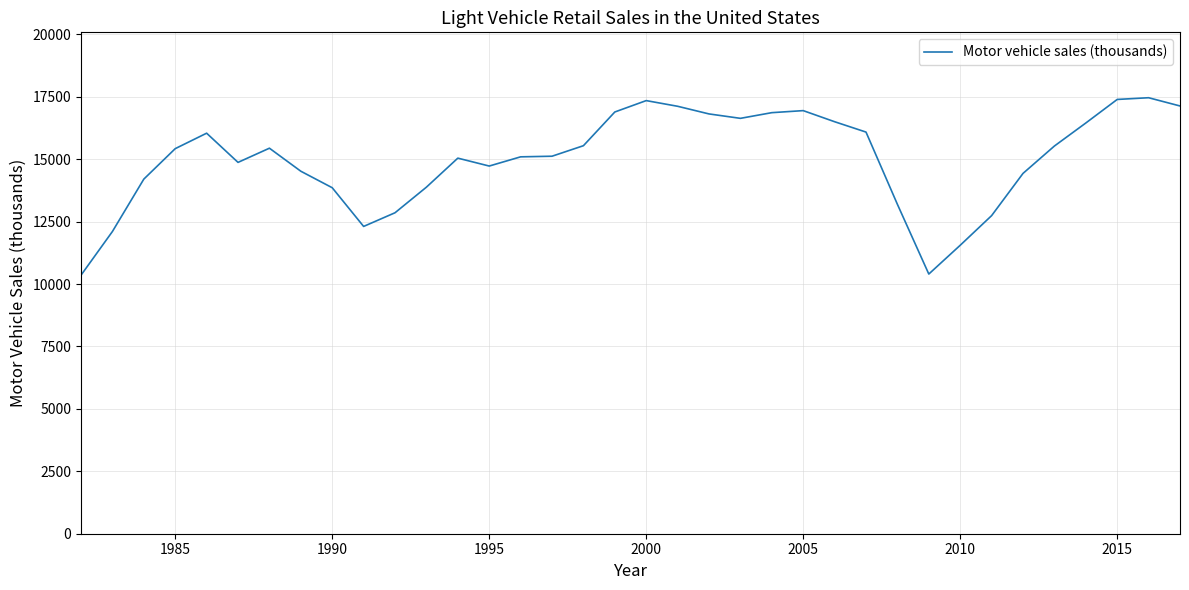

What is the greatest value displayed?

17464.8